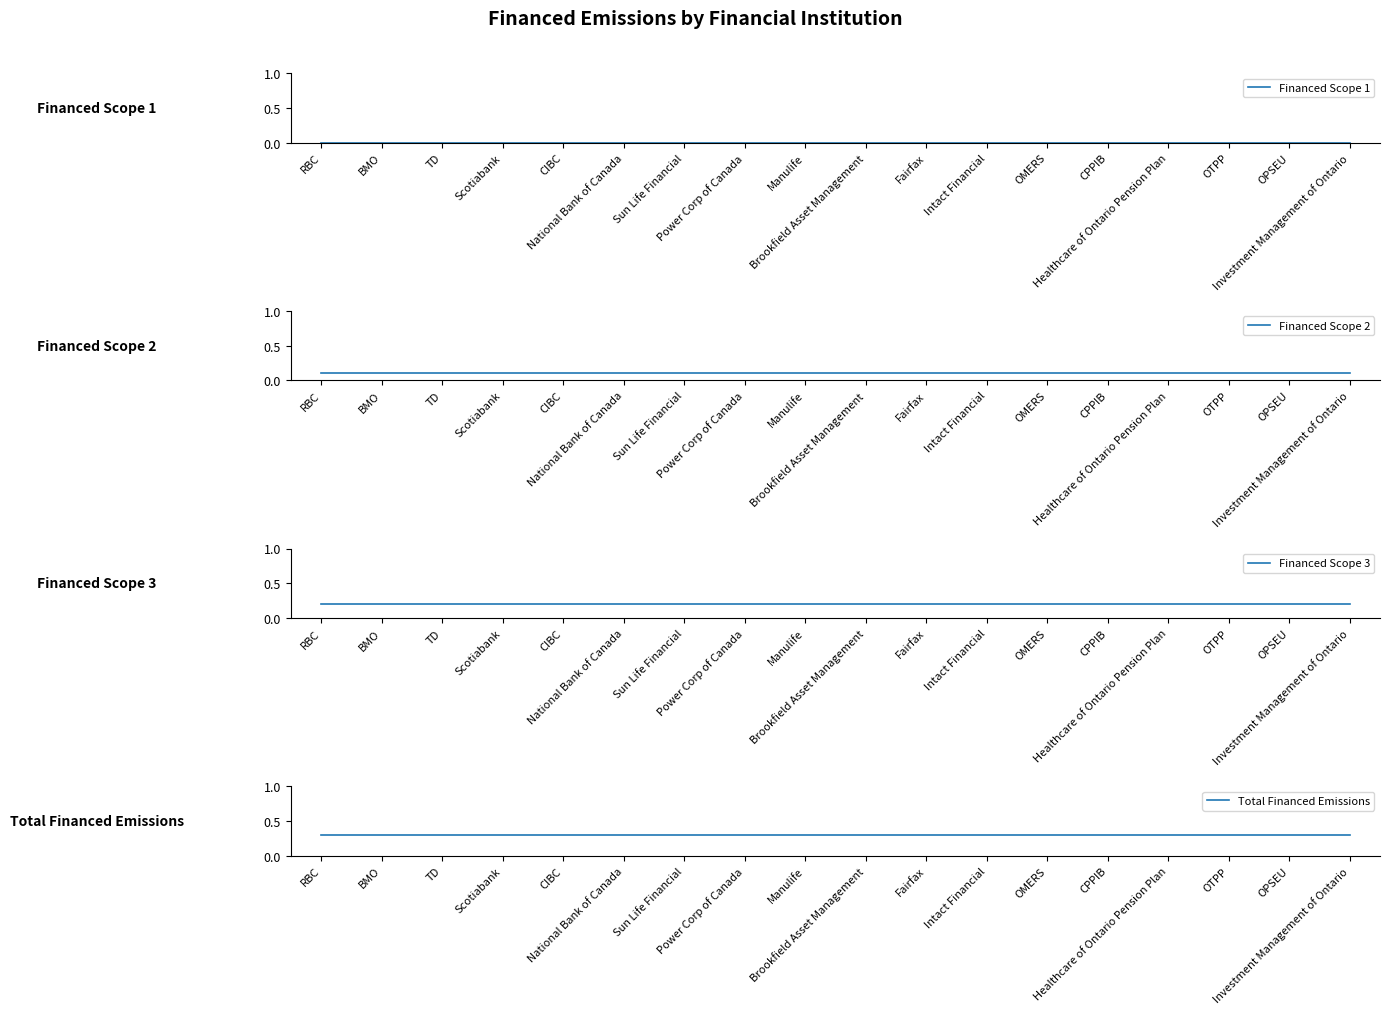

Reading left to right, transcribe all the data shown in this chart.

Financed Scope 1: 0.0	0.0	0.0	0.0	0.0	0.0	0.0	0.0	0.0	0.0	0.0	0.0	0.0	0.0	0.0	0.0	0.0	0.0
Financed Scope 2: 0.1	0.1	0.1	0.1	0.1	0.1	0.1	0.1	0.1	0.1	0.1	0.1	0.1	0.1	0.1	0.1	0.1	0.1
Financed Scope 3: 0.2	0.2	0.2	0.2	0.2	0.2	0.2	0.2	0.2	0.2	0.2	0.2	0.2	0.2	0.2	0.2	0.2	0.2
Total Financed Emissions: 0.3	0.3	0.3	0.3	0.3	0.3	0.3	0.3	0.3	0.3	0.3	0.3	0.3	0.3	0.3	0.3	0.3	0.3